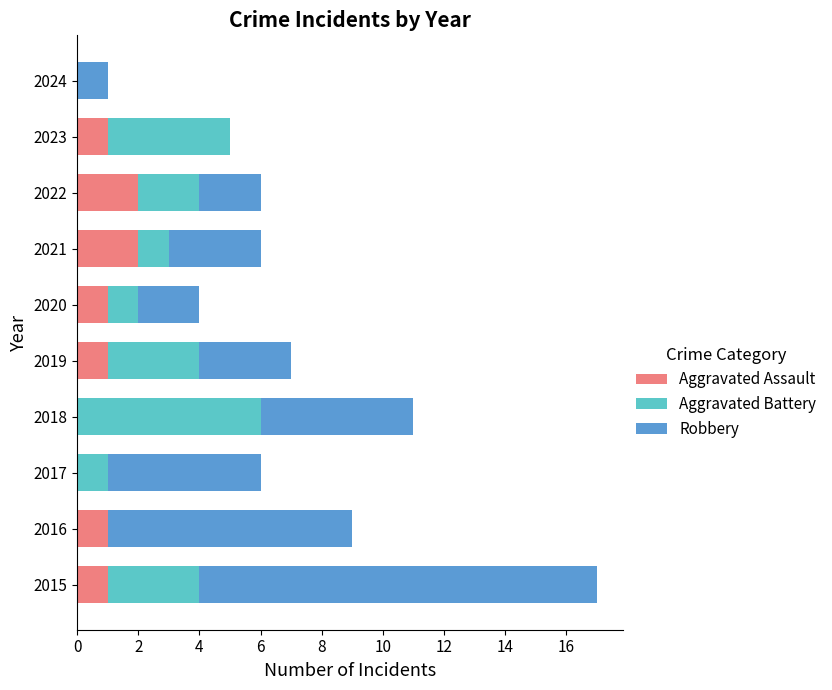

What are all the series names shown in the legend?

Aggravated Assault, Aggravated Battery, Robbery